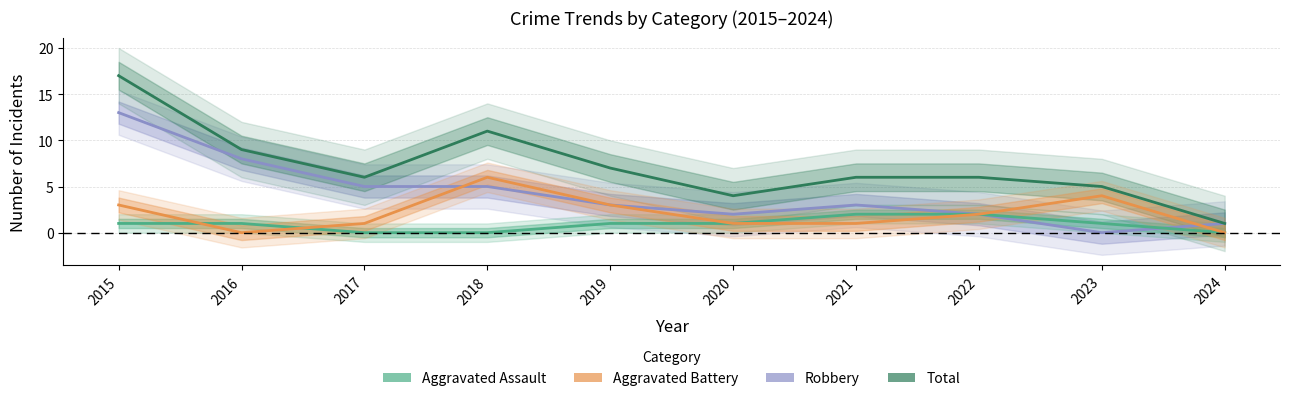

Where is Total nearest to the value 9?

2016